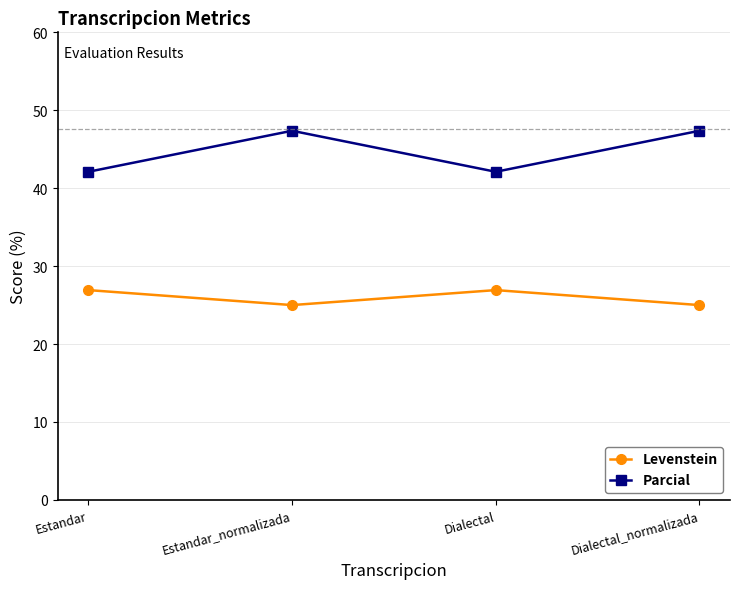

Reading right to left, what are all the values shown in this chart?

Levenstein: 25.0	26.9	25.0	26.9
Parcial: 47.4	42.1	47.4	42.1